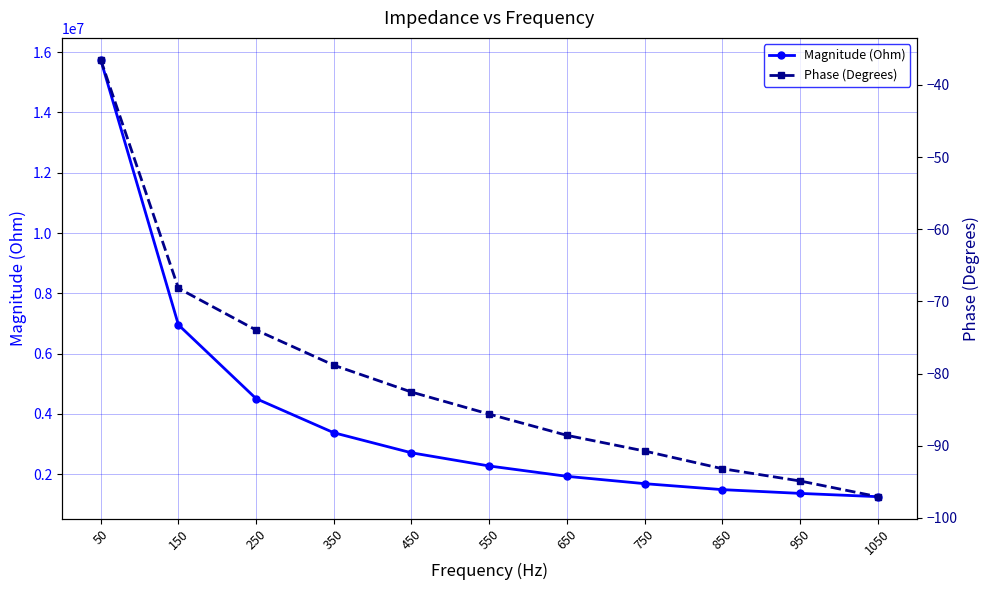

Reading left to right, transcribe all the data shown in this chart.

Magnitude (Ohm): 50=15745150.7	150=6954993.2	250=4508733.6	350=3377769.9	450=2712453.2	550=2275642.4	650=1932545.8	750=1689370.0	850=1491387.6	950=1366727.5	1050=1258169.4
Phase (Degrees): 50=-36.5	150=-68.2	250=-74.0	350=-78.8	450=-82.6	550=-85.6	650=-88.6	750=-90.7	850=-93.2	950=-94.9	1050=-97.1